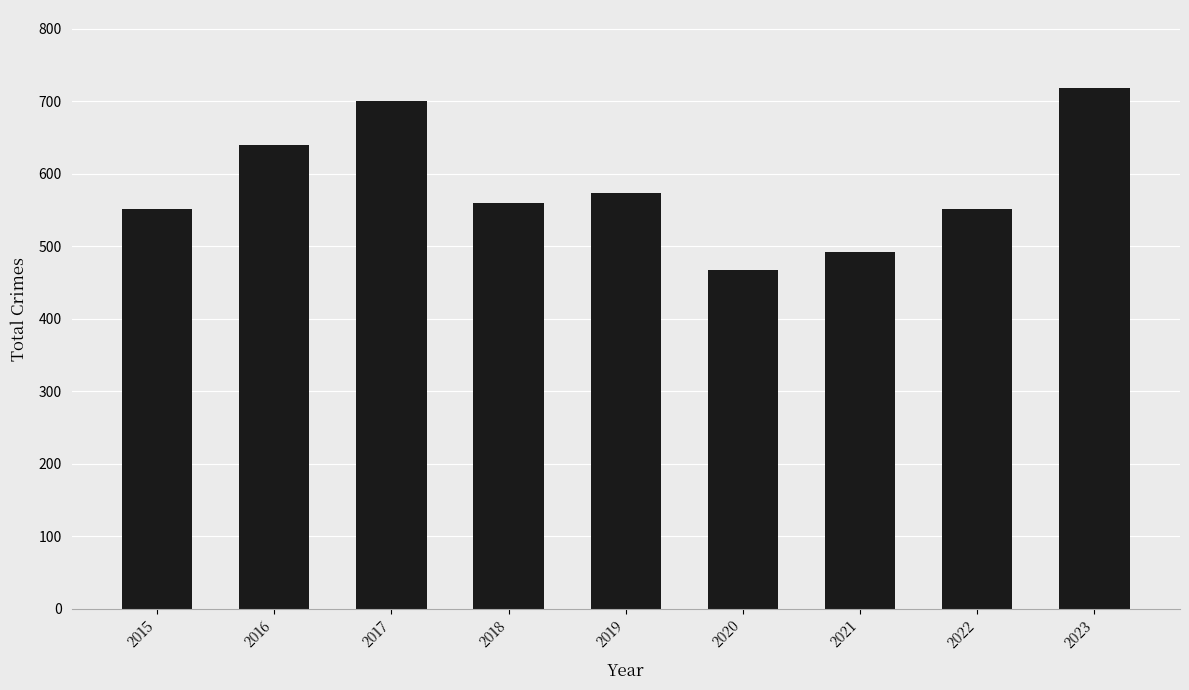

Count the number of categories in the chart.

9